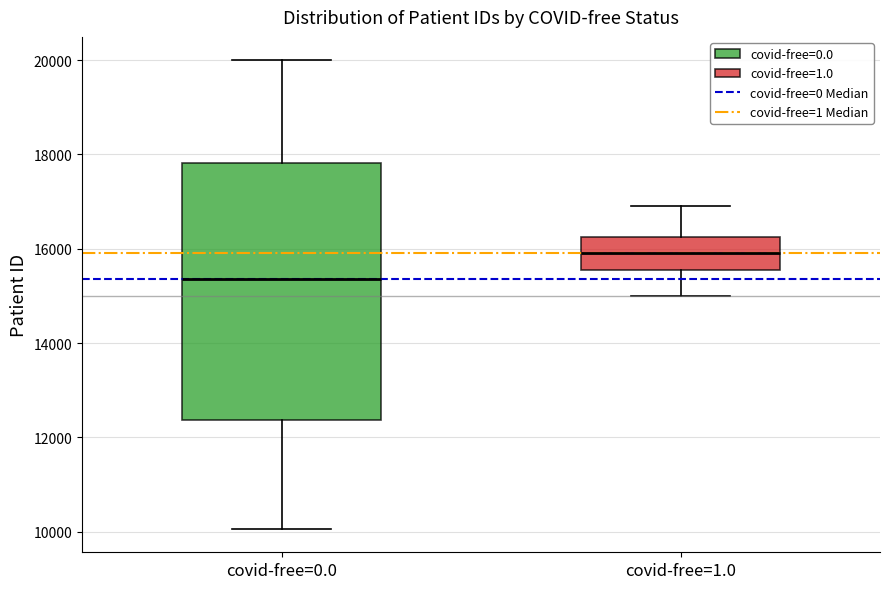

Comparing the boxes themselves (not the whiskers), which one is the tallest?

covid-free=0.0